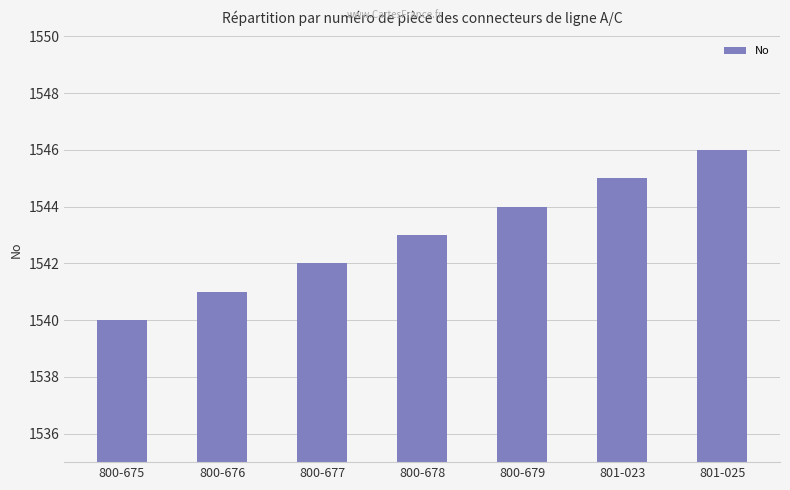

Rank the categories by value from highest to lowest.

801-025, 801-023, 800-679, 800-678, 800-677, 800-676, 800-675